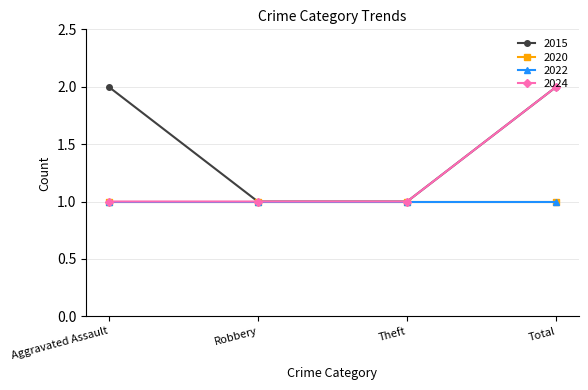

Is this an area chart (filled region under the line)?

No